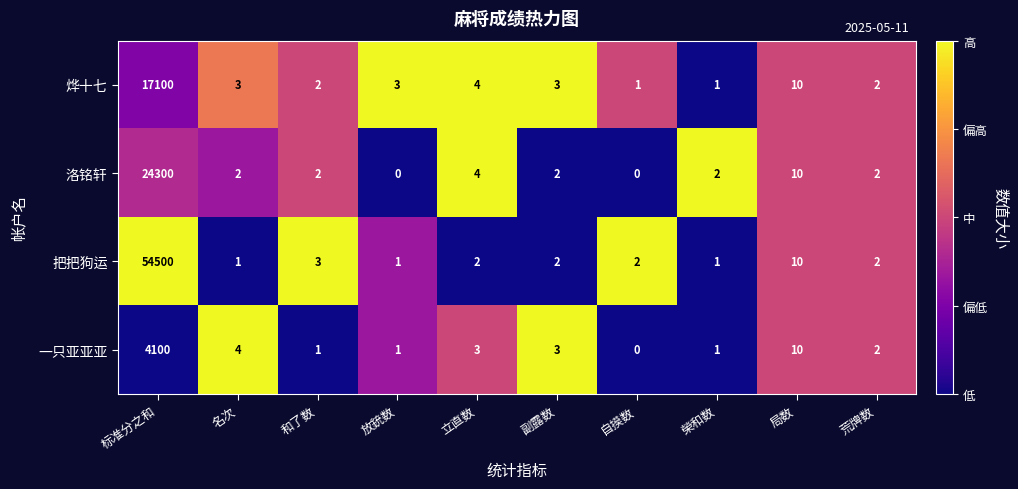

How many data points does each series have?

10